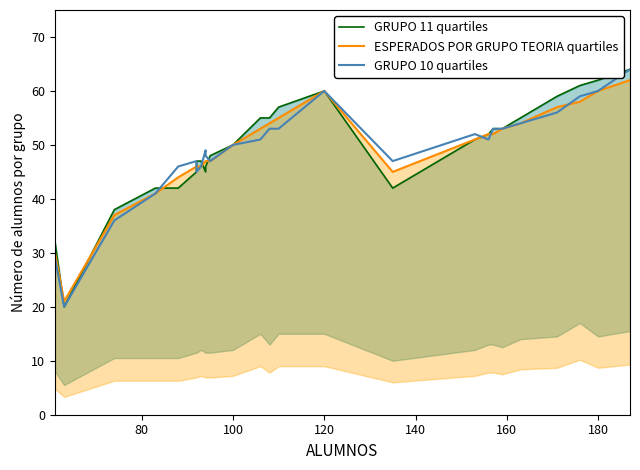

How many lines are shown in the chart?

3